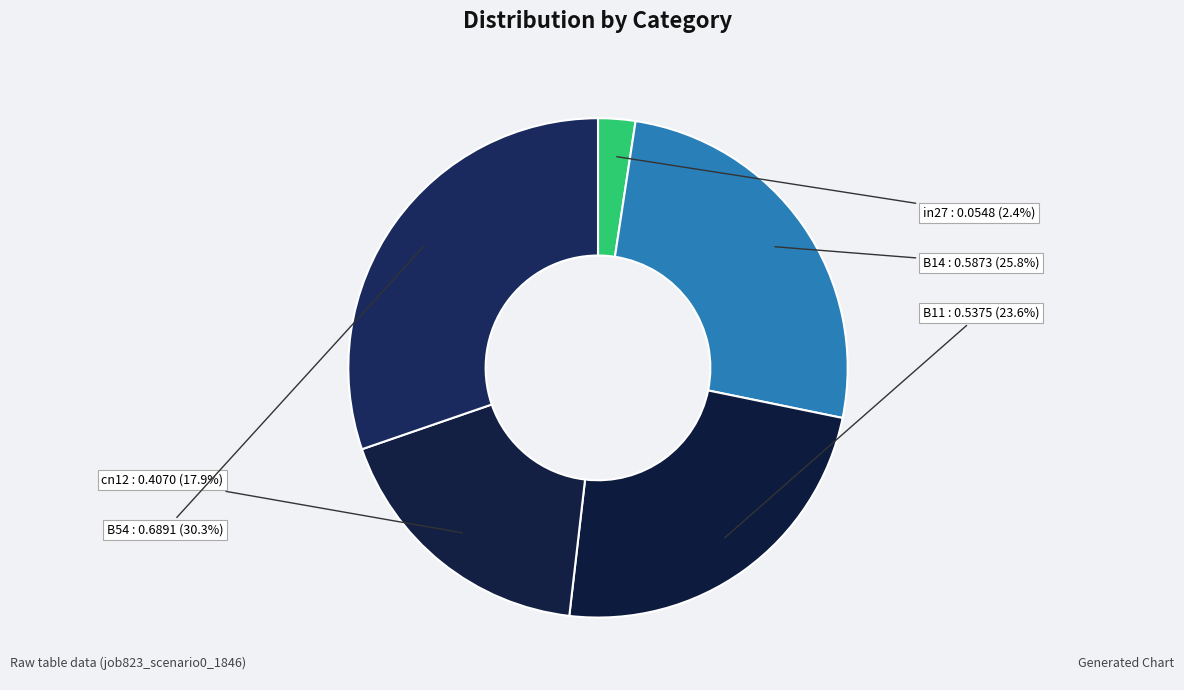

Which category has the biggest portion of the pie?

B54